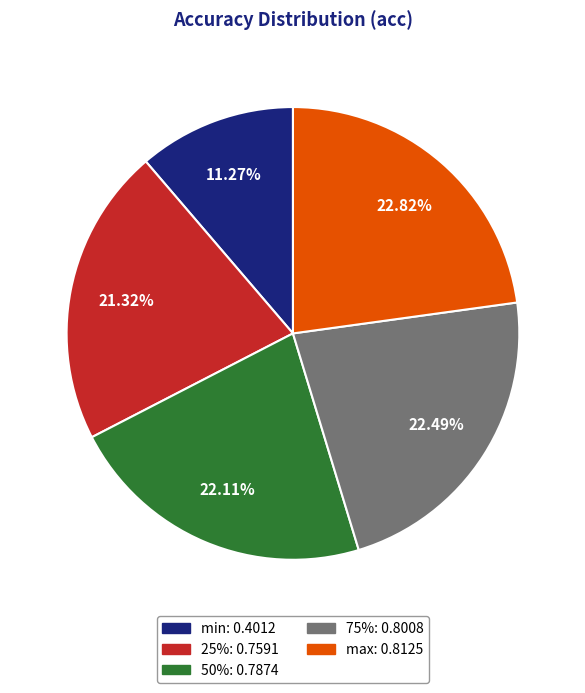

What percentage is the 75% slice, to the nearest percent?

22%